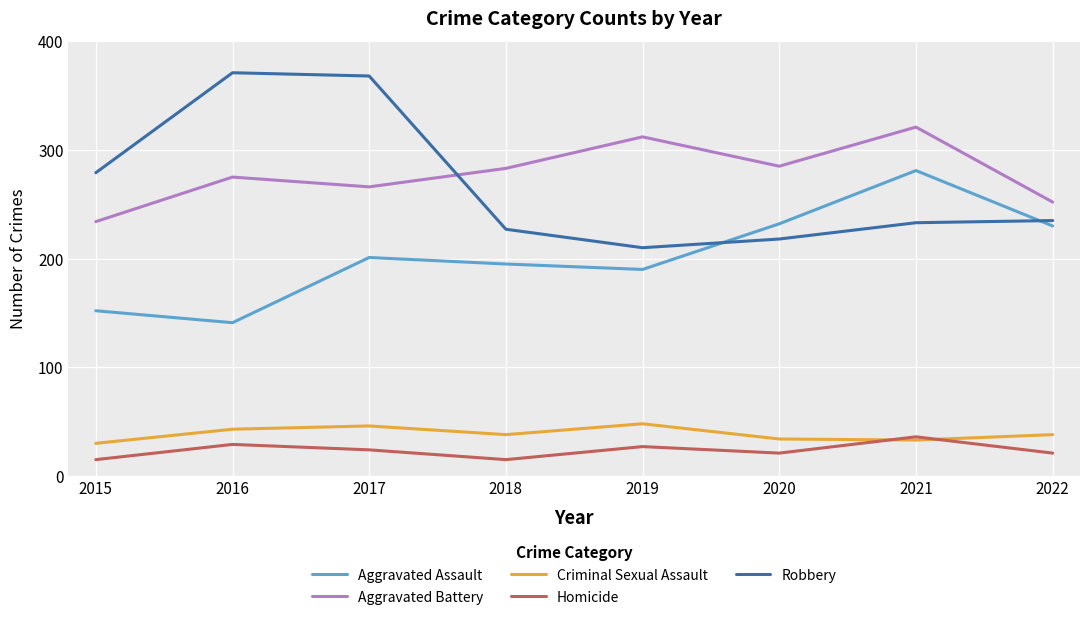

Rank the series by their maximum value, from lowest to highest.

Homicide, Criminal Sexual Assault, Aggravated Assault, Aggravated Battery, Robbery